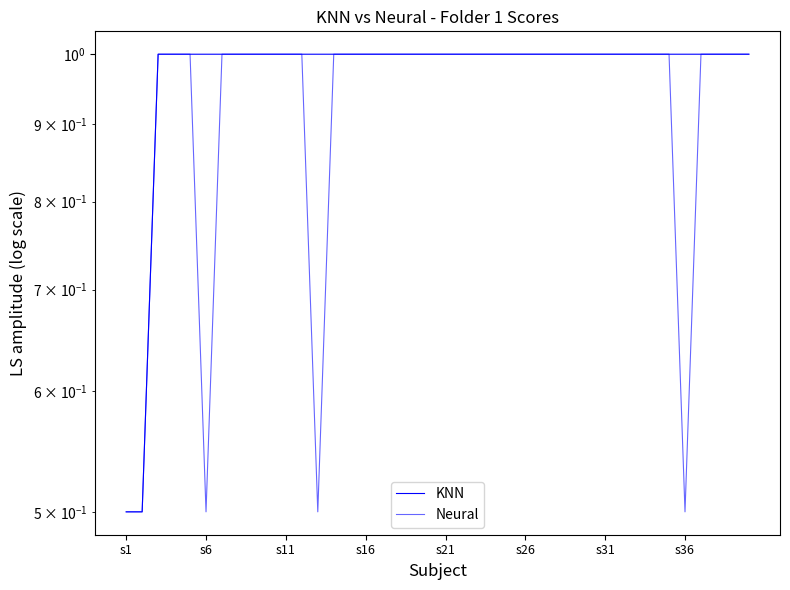

True or false: Neural and KNN intersect in this chart.

False